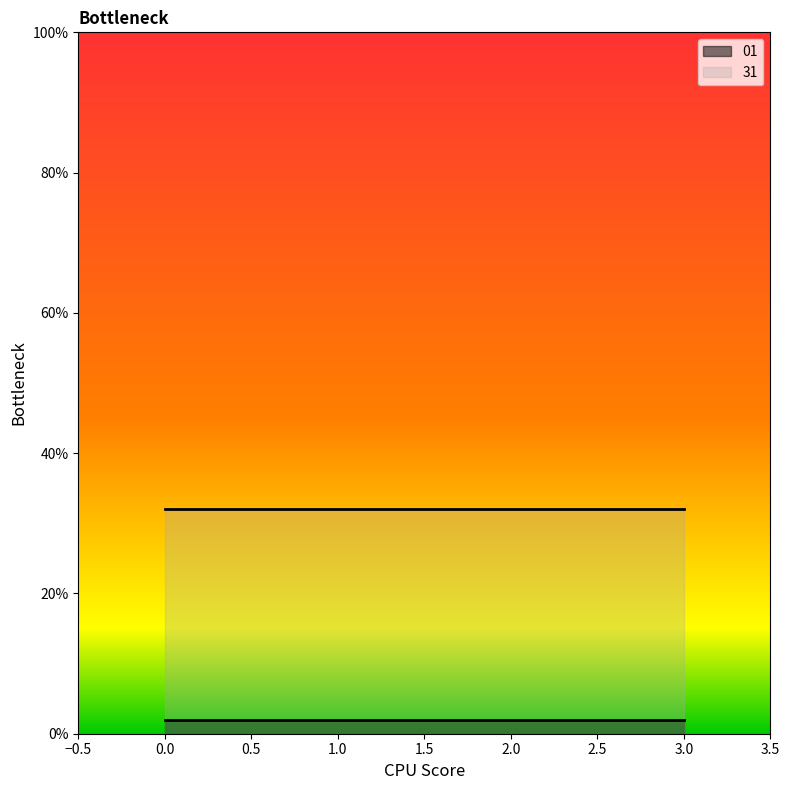

What is the greatest value displayed?

32